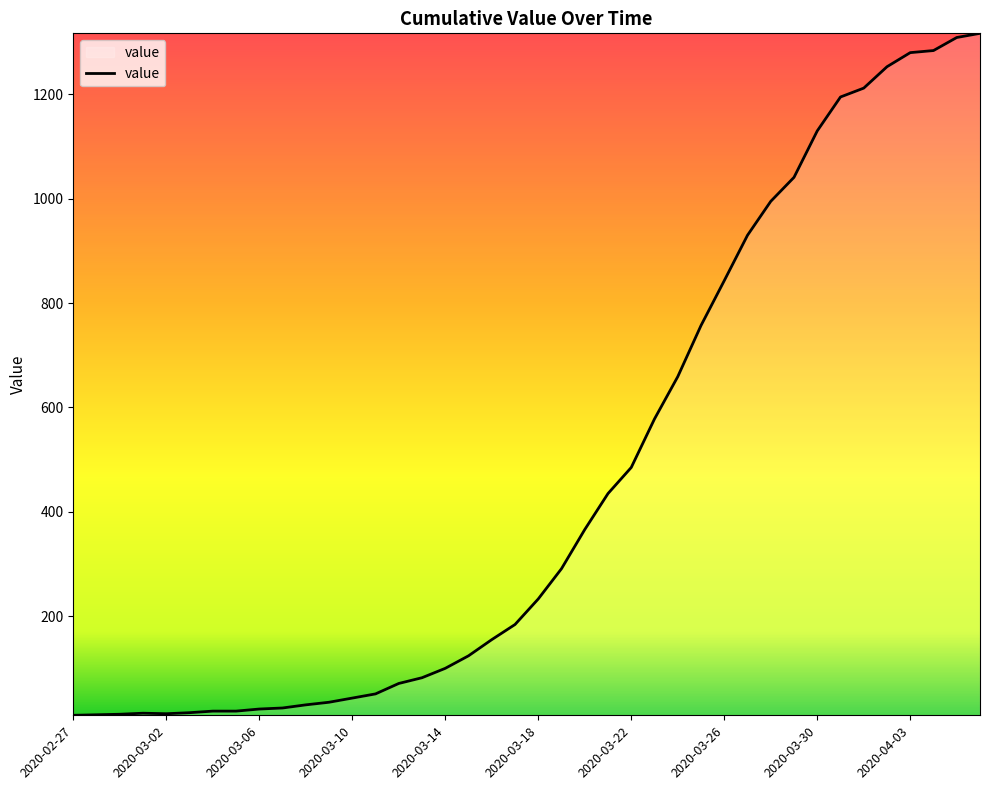

What is the greatest value displayed?

1317